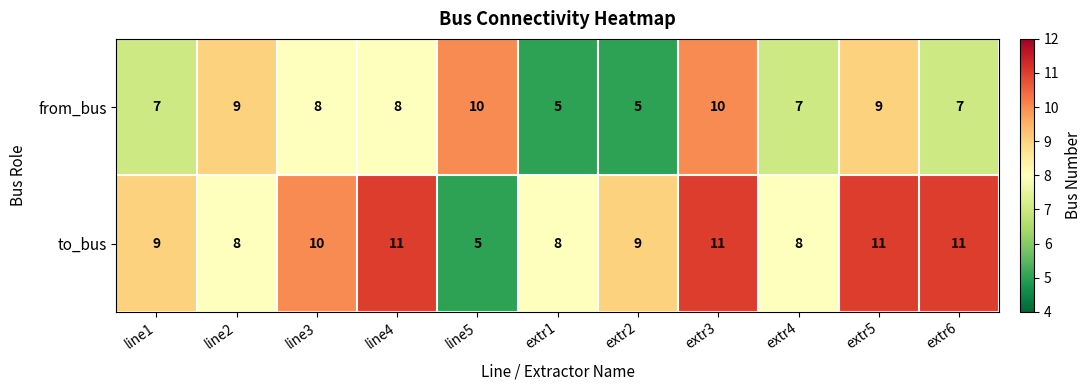

Count the number of data series in this chart.

2